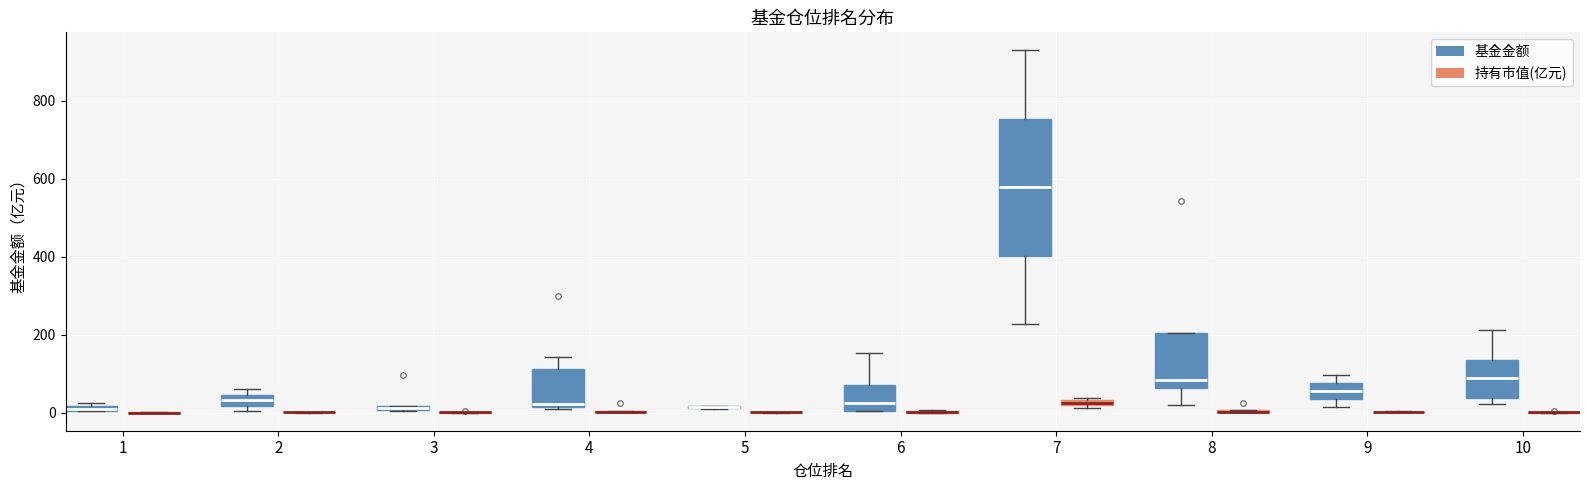

Which box is the tallest, from its lower edge to its upper edge?

7 (基金金额)